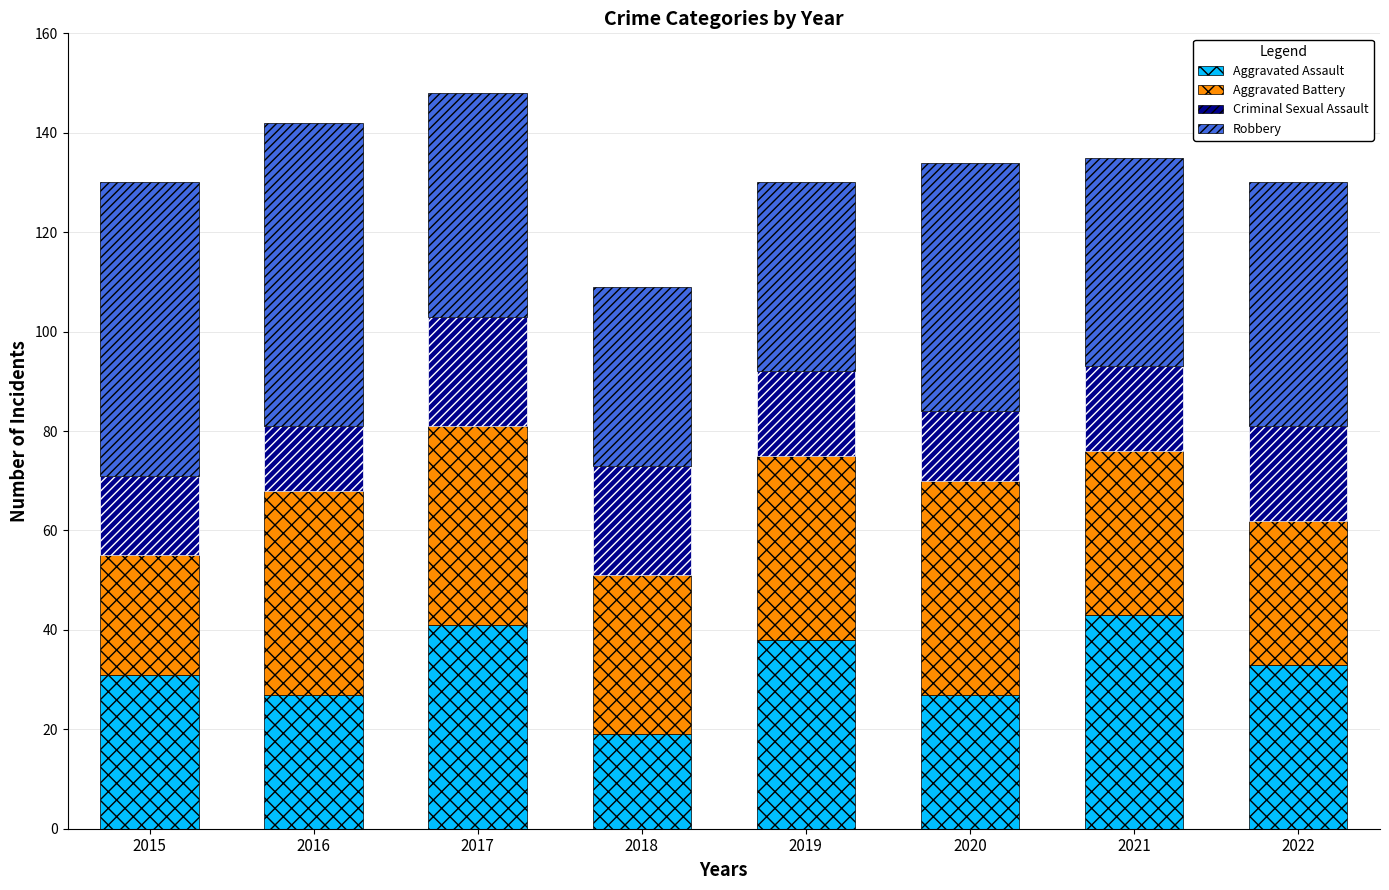

What is the total value across all series at 2021?

135